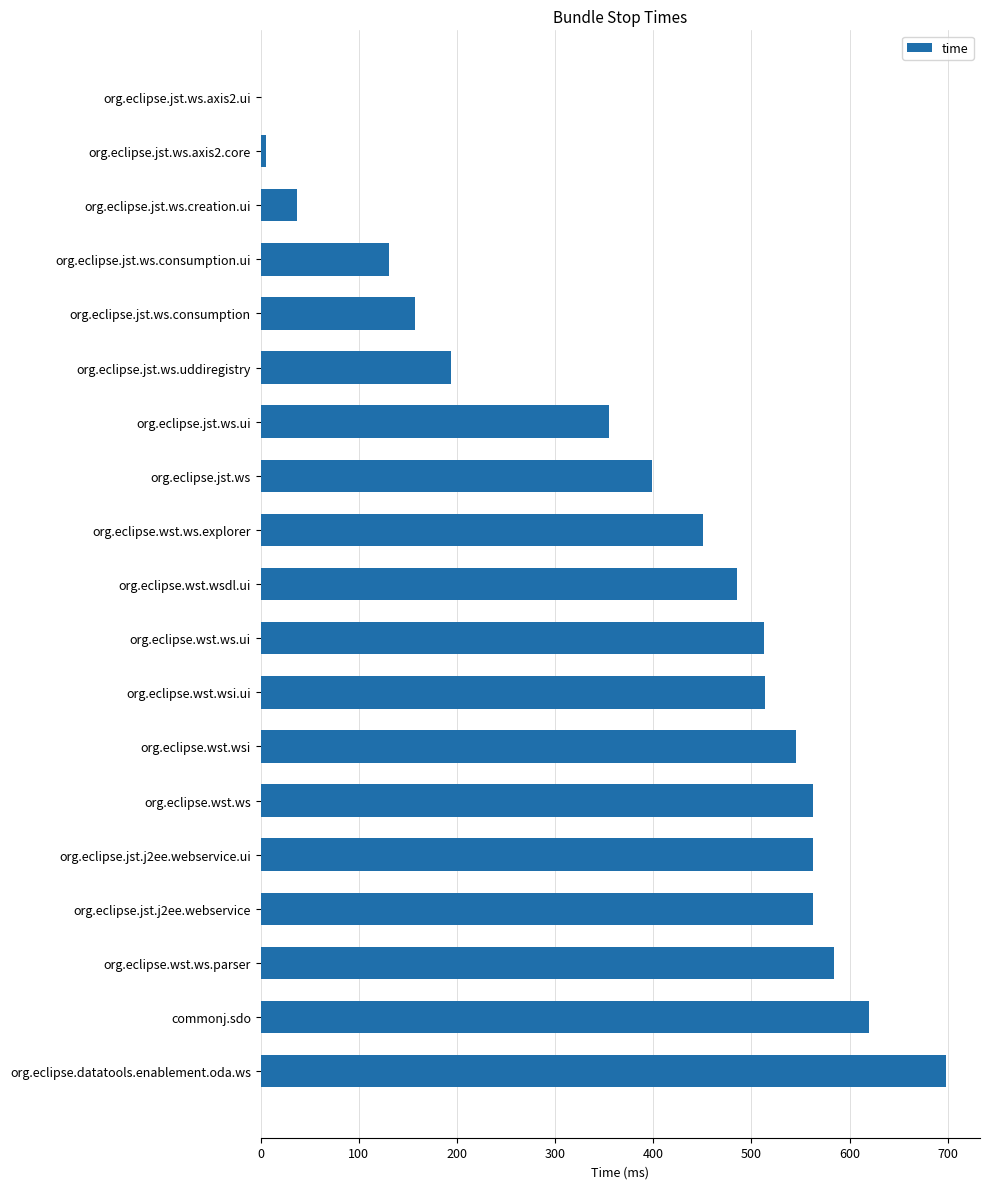

True or false: the data shows 485 at org.eclipse.wst.wsdl.ui.

True